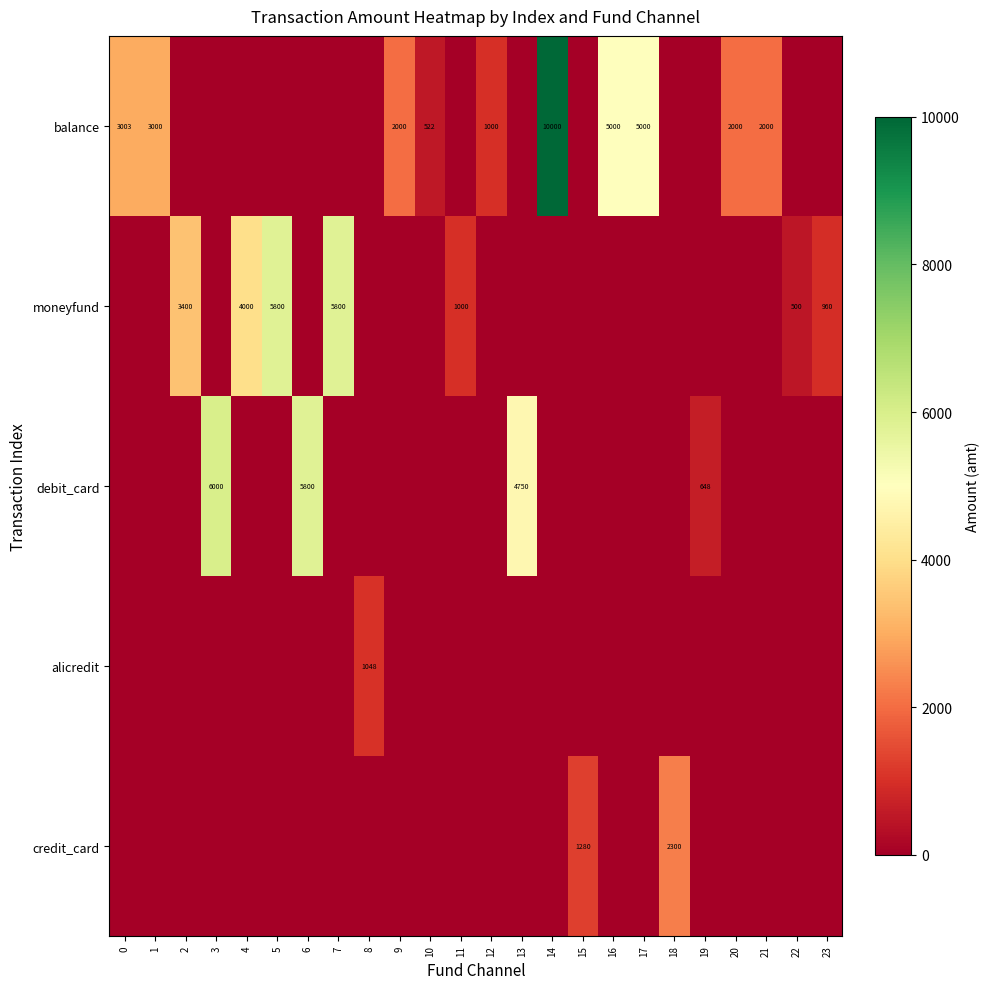

How many values in the alicredit series exceed 0?

1